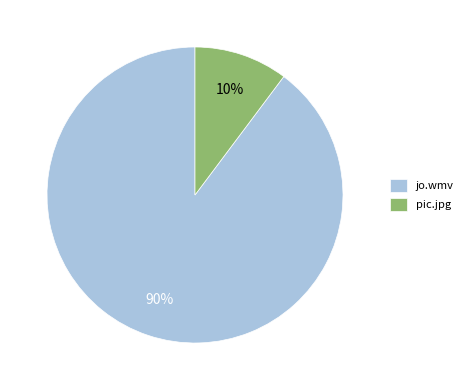

What percentage is the pic.jpg slice, to the nearest percent?

10%